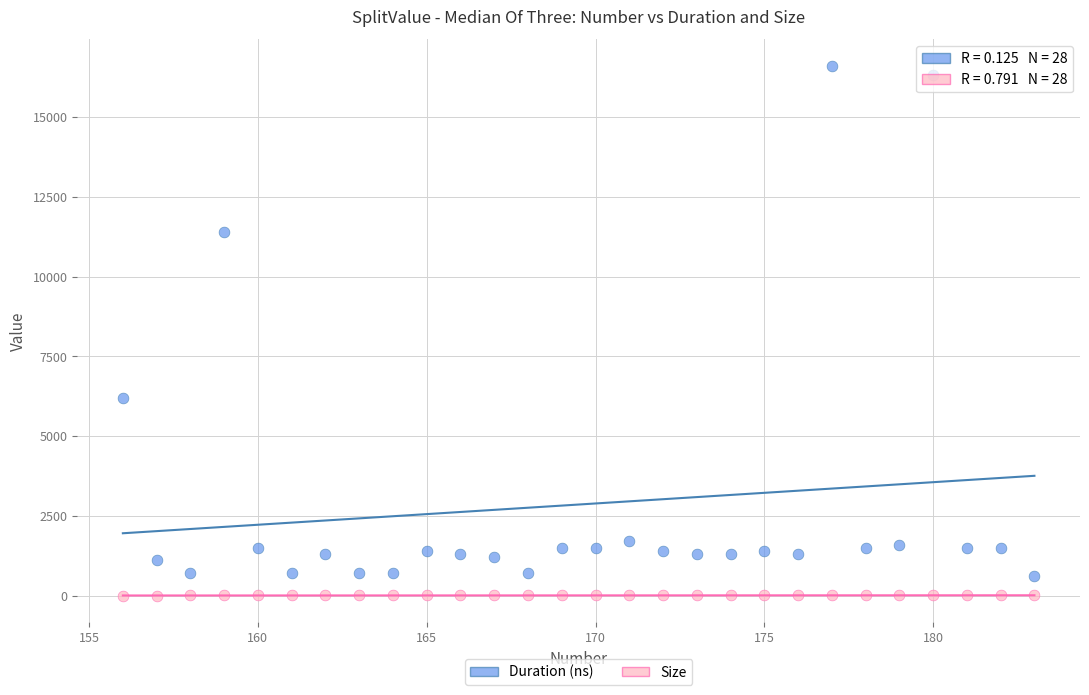

Which series contains the lowest Y value?

Size